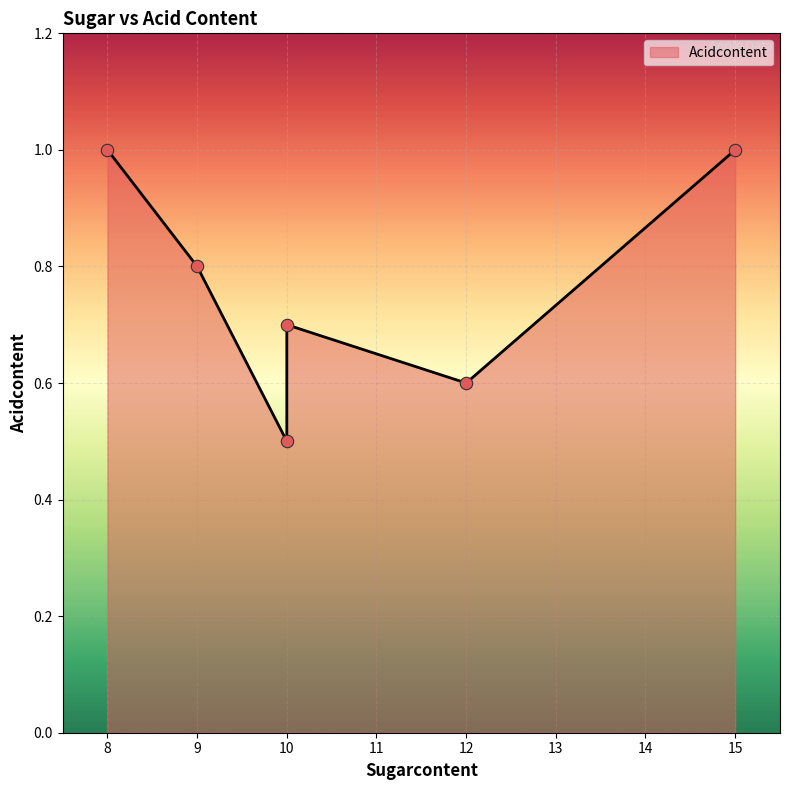

Approximately how many times larger is the value at 10 compared to 15?

0.7